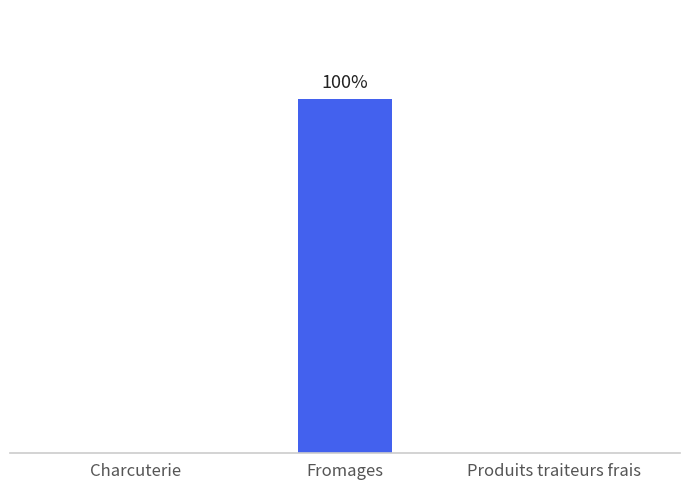

Read the value at Fromages.

1